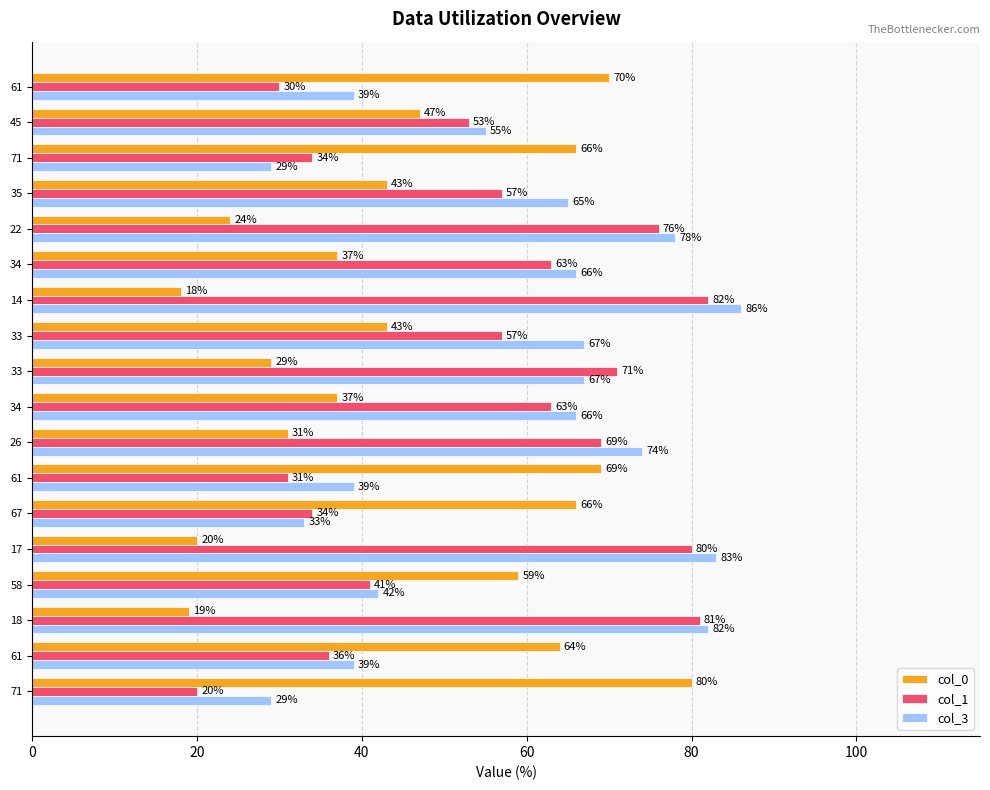

What is the difference between the maximum and minimum values in the col_3 series?

57